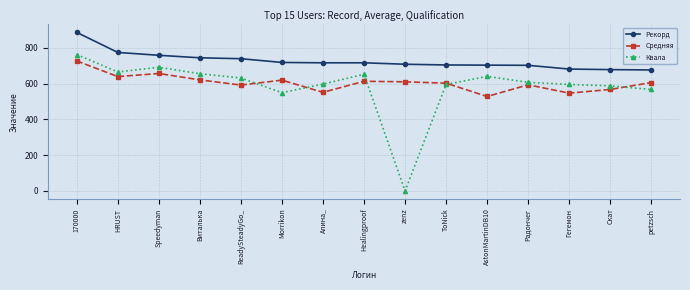

Between which two adjacent categories do Средняя and Квала first intersect?

ReadySteadyGo_ and Morrikon